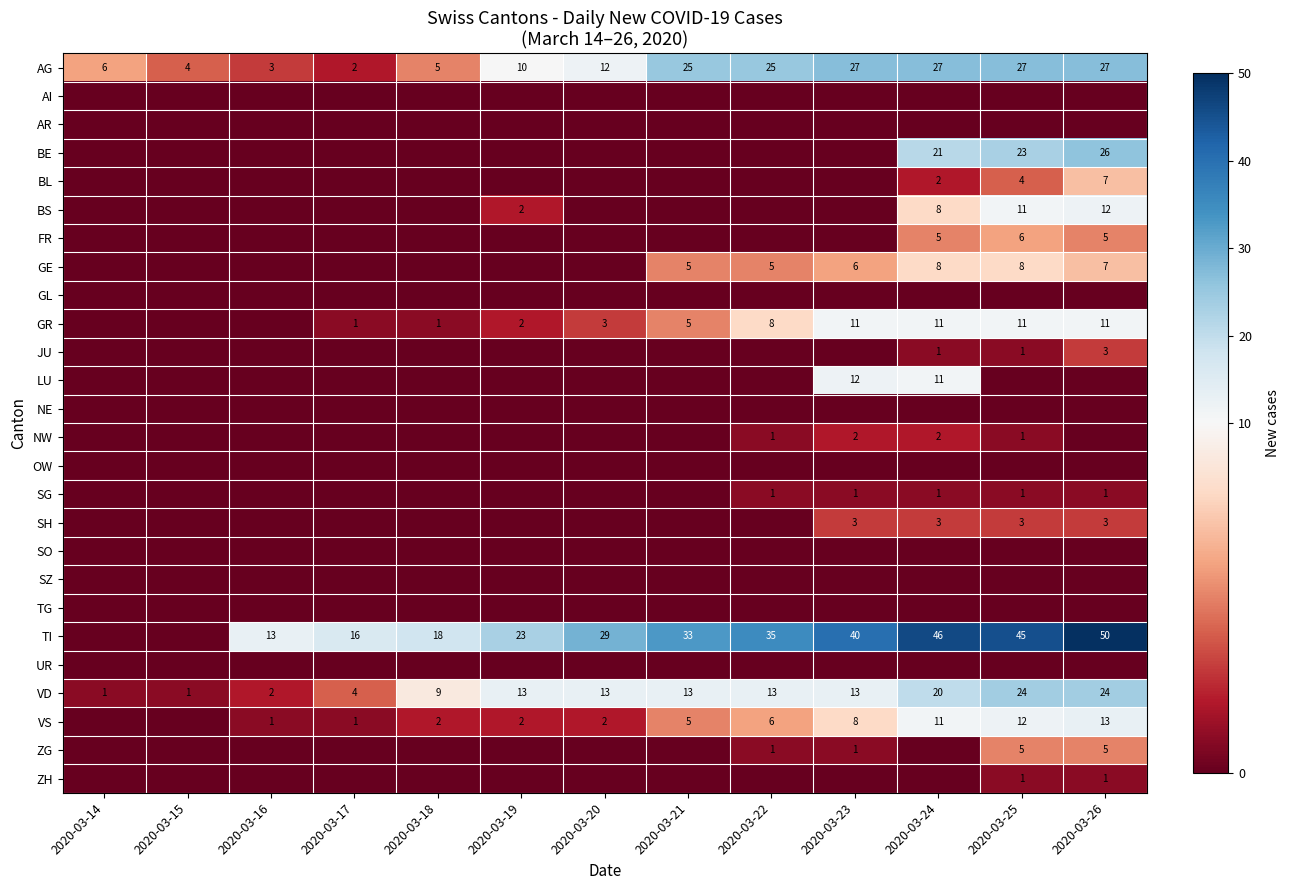

What is the highest value of the AG series?

27